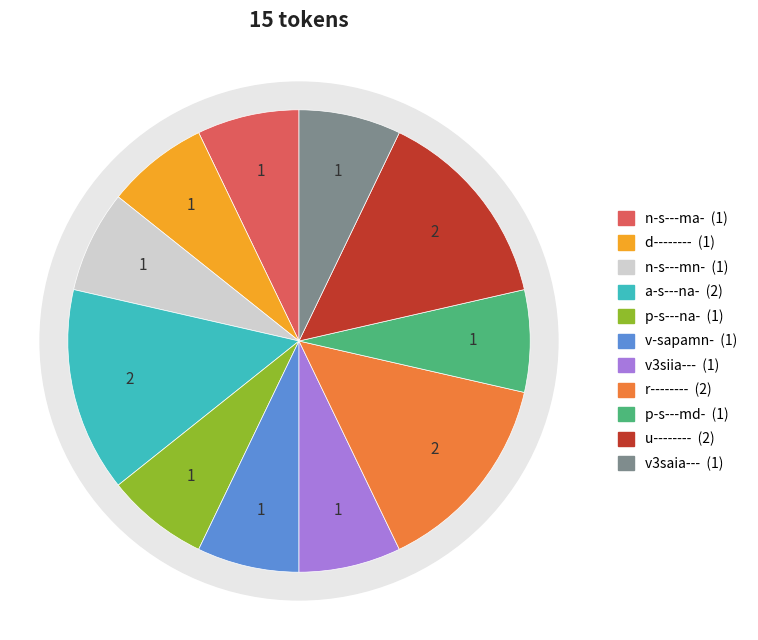

What percentage is NOT represented by r--------?

85.7%